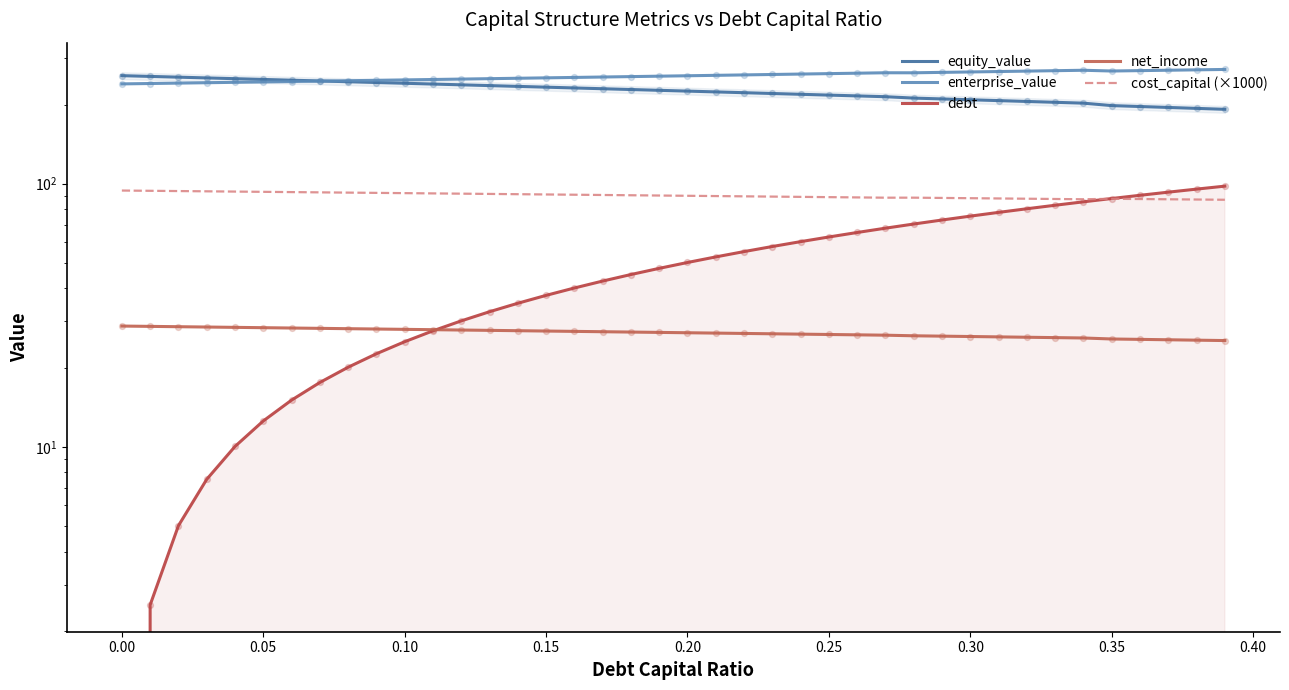

Is the value of net_income at 0.30 greater than the value of cost_capital (×1000) at 0.35?

No